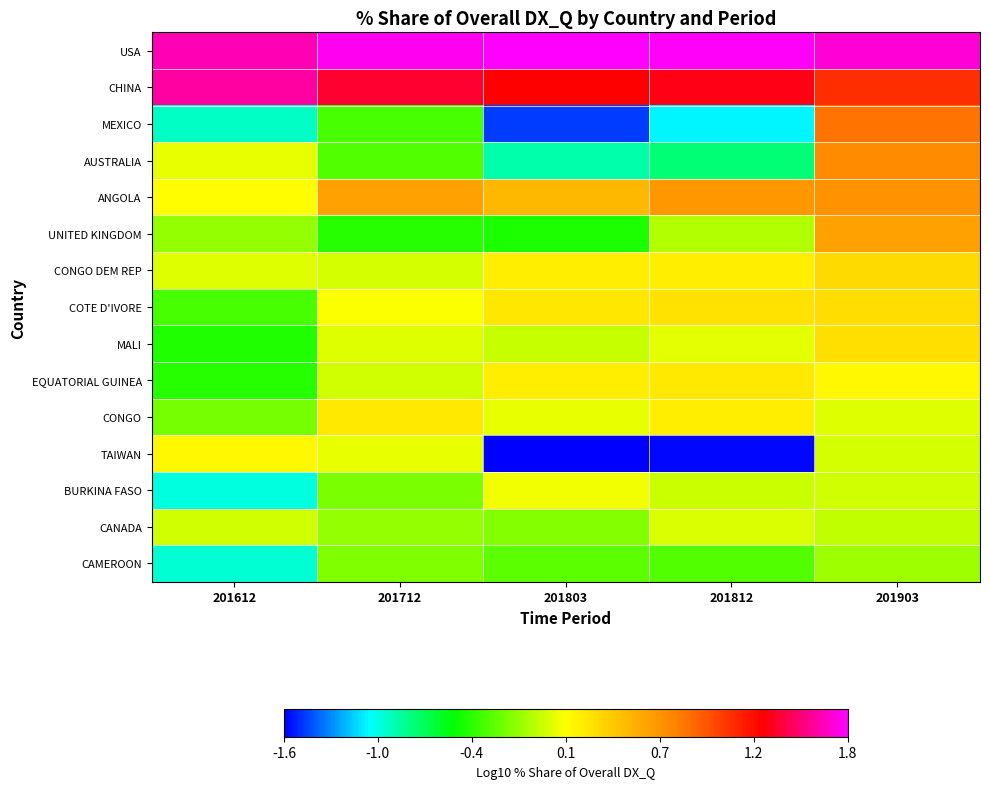

What is the difference between the highest and lowest values at 201803?

3.3